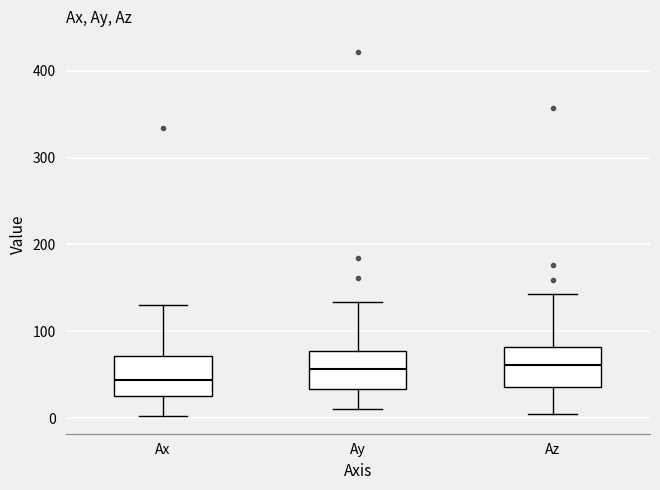

Reading left to right, transcribe this box plot: for each box, give where its median line is, the range the box spans, and where its two whiskers end, as read against the y-axis. The values are not printed on the chart, so give them approximately, as read against the axis.

Ax: median 40, box 30 to 70, whiskers 0 to 130
Ay: median 60, box 30 to 80, whiskers 10 to 130
Az: median 60, box 40 to 80, whiskers 10 to 140